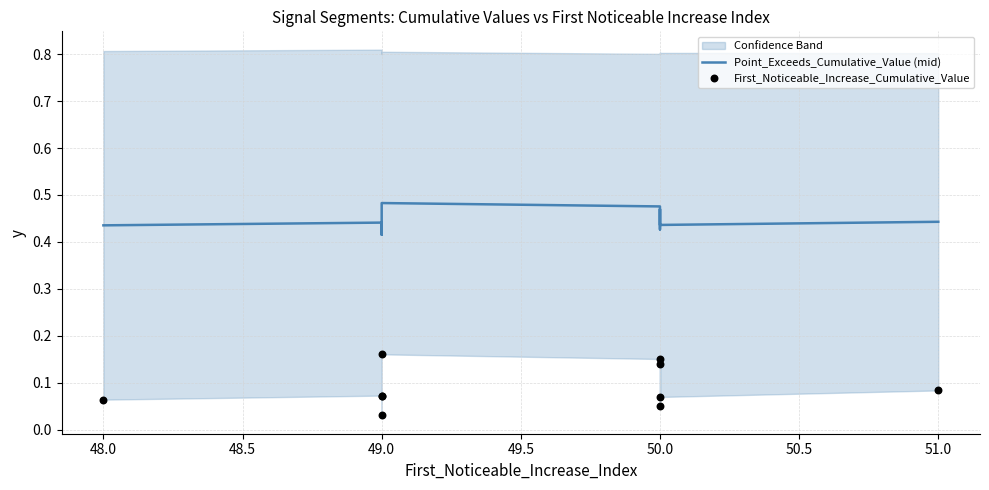

Is the value of First_Noticeable_Increase_Cumulative_Value at 51.0 greater than the value of Point_Exceeds_Cumulative_Value (mid) at 50.0?

No